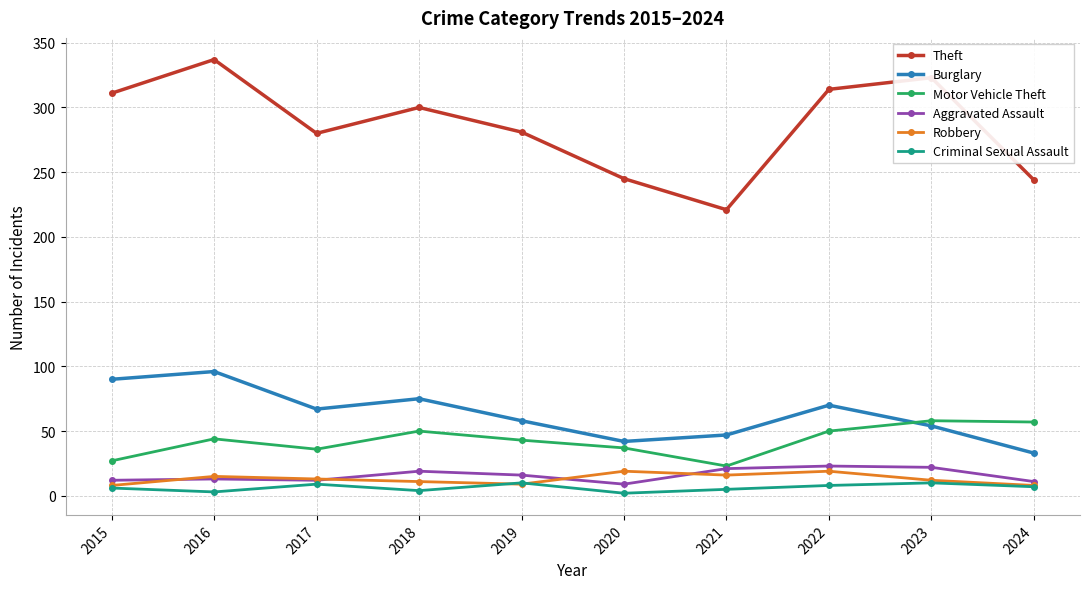

True or false: Theft and Burglary cross at least once.

False